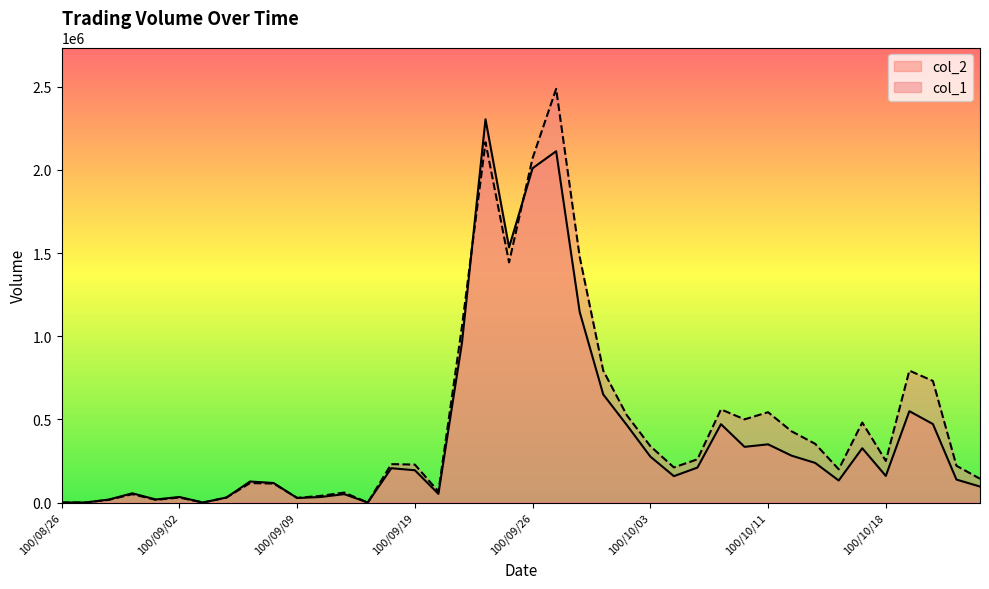

What position from the left is 100/10/05?

28